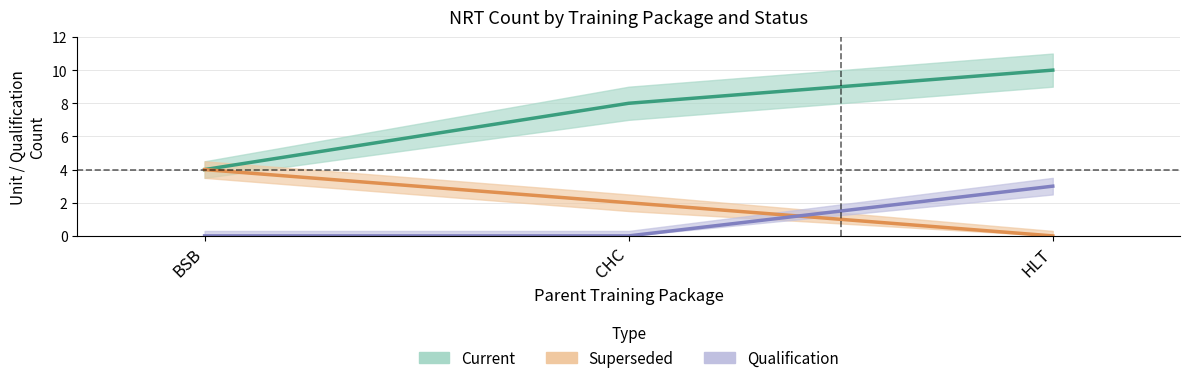

What position from the right is BSB?

3